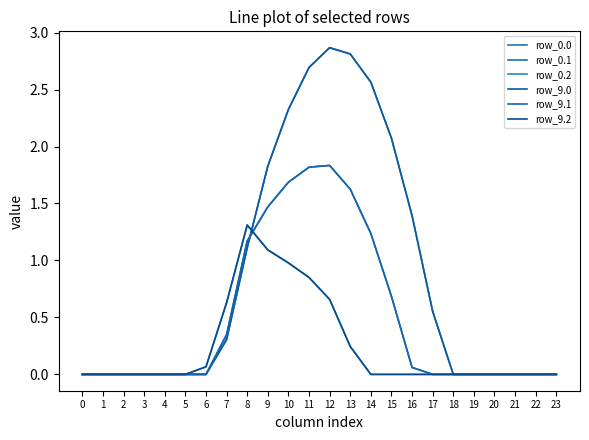

Is this an area chart (filled region under the line)?

No